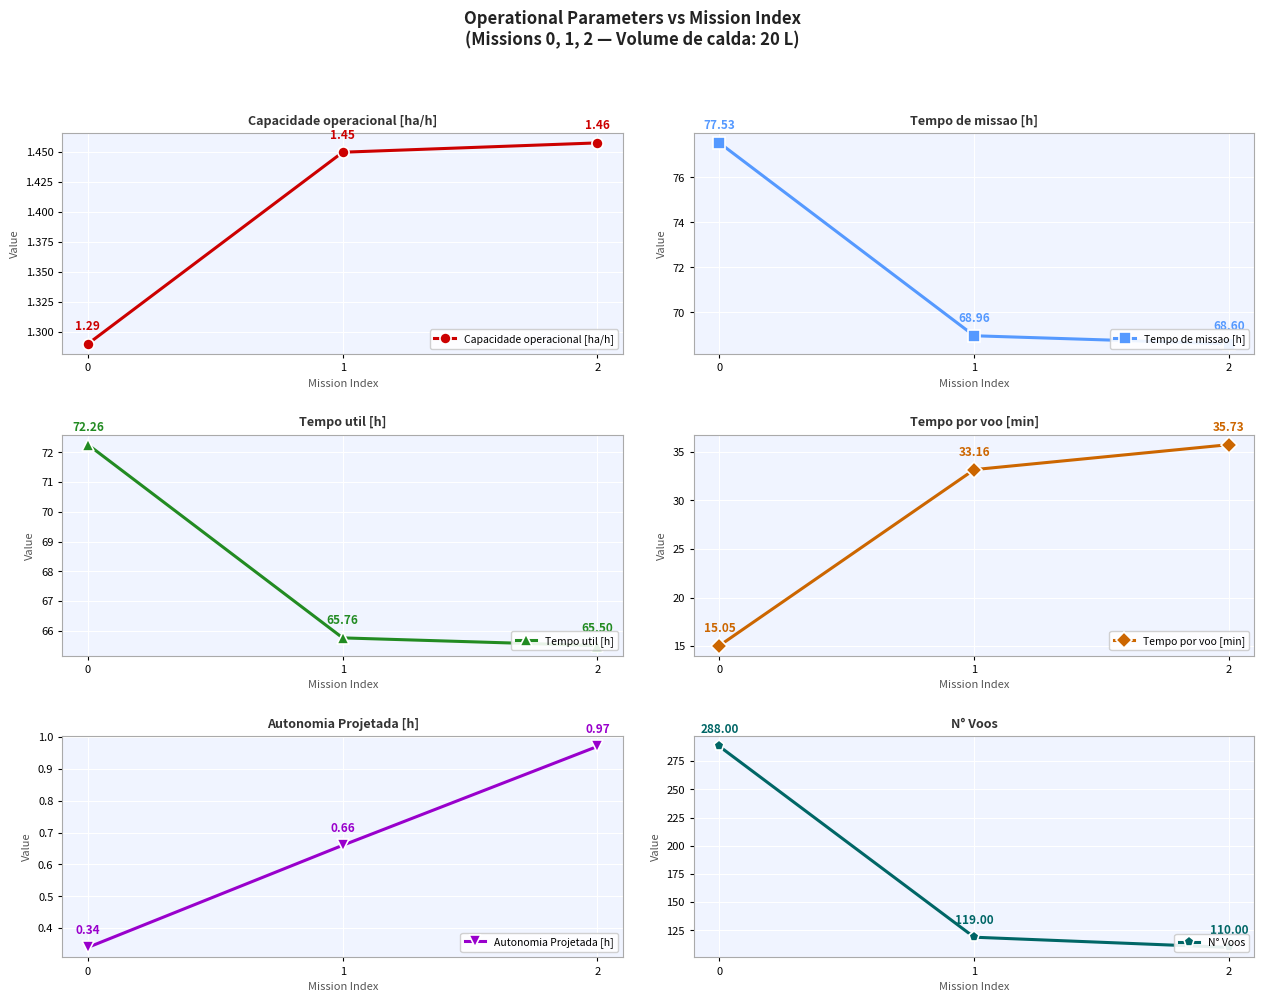

What is the sum of all N° Voos values?

517.0